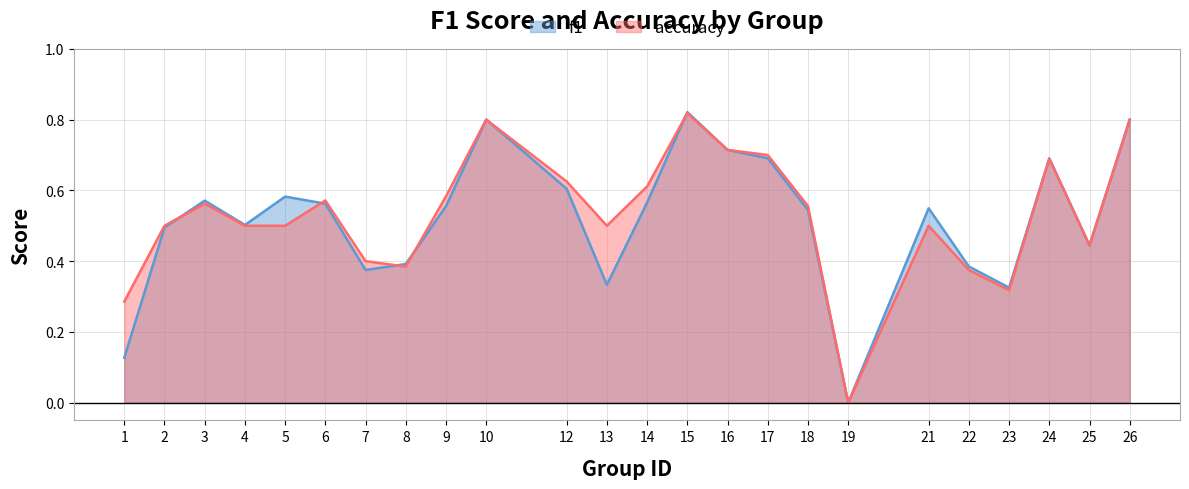

Rank the categories by f1 value from lowest to highest.

19, 1, 23, 13, 7, 22, 8, 25, 2, 4, 18, 21, 9, 6, 14, 3, 5, 12, 24, 17, 16, 10, 26, 15